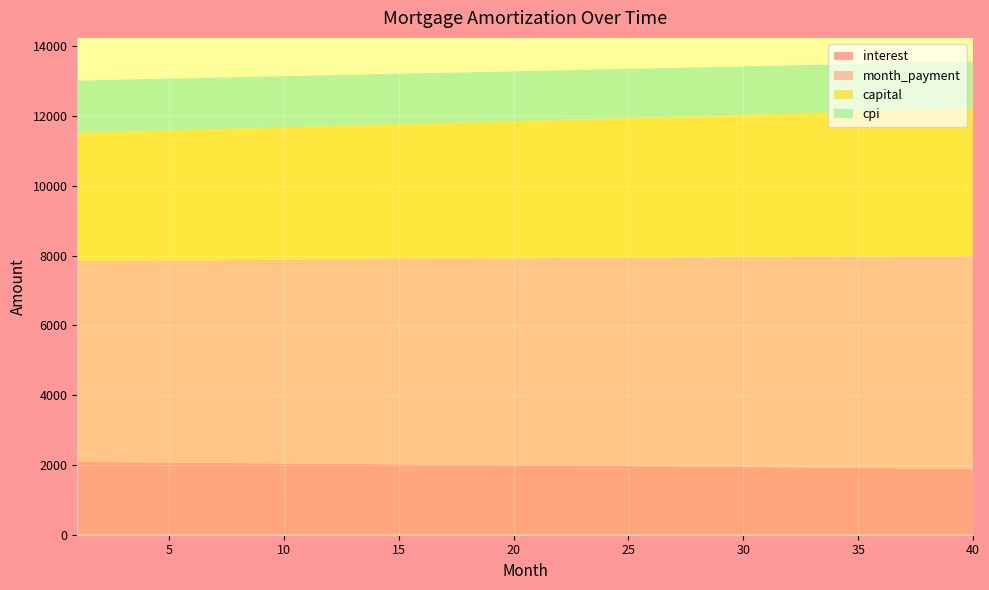

Reading left to right, extract all data points from this chart.

opening_balance: 1001500.0	999320.7	997124.9	994912.5	992683.5	990437.9	988175.4	985896.2	983600.0	981286.9	978956.7	976609.3	974244.8	971862.9	969463.8	967047.1	964613.0	962161.3	959691.9	957204.8	954699.9	952177.1	949636.3	947077.5	944500.6	941905.4	939292.0	936660.2	934010.0	931341.2	928653.9	925947.9	923223.1	920479.4	917716.9	914935.3	912134.7	909314.9	906475.8	903617.5
interest: 2086.5	2081.9	2077.3	2072.7	2068.1	2063.4	2058.7	2054.0	2049.2	2044.3	2039.5	2034.6	2029.7	2024.7	2019.7	2014.7	2009.6	2004.5	1999.4	1994.2	1989.0	1983.7	1978.4	1973.1	1967.7	1962.3	1956.9	1951.4	1945.9	1940.3	1934.7	1929.1	1923.4	1917.7	1911.9	1906.1	1900.3	1894.4	1888.5	1882.5
month_payment: 5762.5	5771.2	5779.8	5788.5	5797.2	5805.9	5814.6	5823.3	5832.0	5840.8	5849.6	5858.3	5867.1	5875.9	5884.7	5893.6	5902.4	5911.3	5920.1	5929.0	5937.9	5946.8	5955.7	5964.7	5973.6	5982.6	5991.5	6000.5	6009.5	6018.5	6027.6	6036.6	6045.7	6054.7	6063.8	6072.9	6082.0	6091.1	6100.3	6109.4
capital: 3676.1	3689.3	3702.5	3715.8	3729.1	3742.5	3755.9	3769.4	3782.9	3796.4	3810.1	3823.7	3837.4	3851.2	3865.0	3878.9	3892.8	3906.7	3920.8	3934.8	3948.9	3963.1	3977.3	3991.6	4005.9	4020.3	4034.7	4049.1	4063.7	4078.2	4092.9	4107.5	4122.3	4137.1	4151.9	4166.8	4181.7	4196.7	4211.8	4226.9
cpi: 1496.7	1493.4	1490.1	1486.8	1483.4	1480.0	1476.6	1473.2	1469.7	1466.2	1462.7	1459.2	1455.6	1452.0	1448.4	1444.8	1441.1	1437.4	1433.7	1429.9	1426.1	1422.3	1418.5	1414.6	1410.7	1406.8	1402.9	1398.9	1394.9	1390.9	1386.8	1382.8	1378.7	1374.5	1370.3	1366.2	1361.9	1357.7	1353.4	1349.1